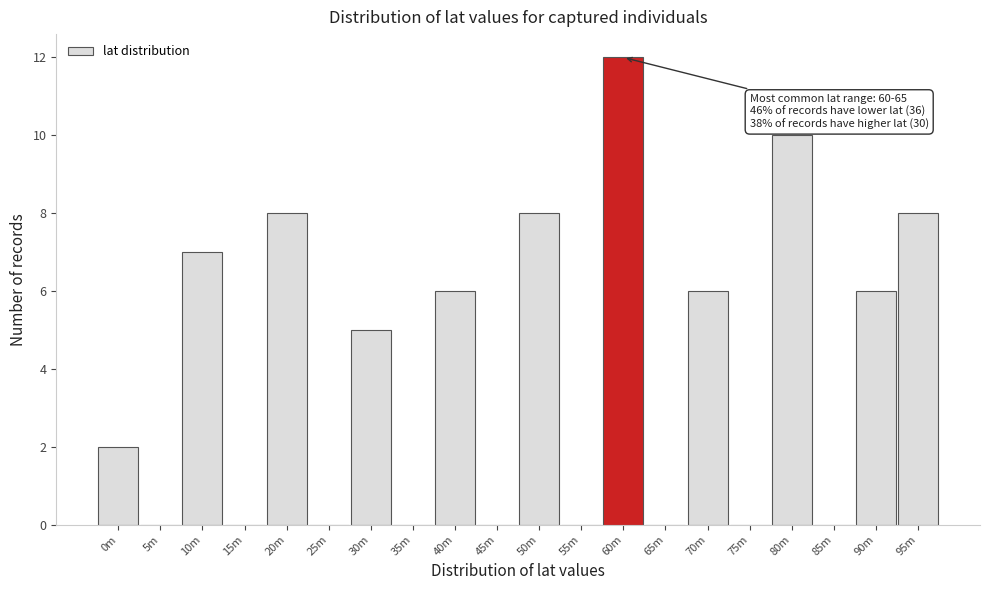

Reading left to right, transcribe all the data shown in this chart.

0m=2	5m=0	10m=7	15m=0	20m=8	25m=0	30m=5	35m=0	40m=6	45m=0	50m=8	55m=0	60m=12	65m=0	70m=6	75m=0	80m=10	85m=0	90m=6	95m=8